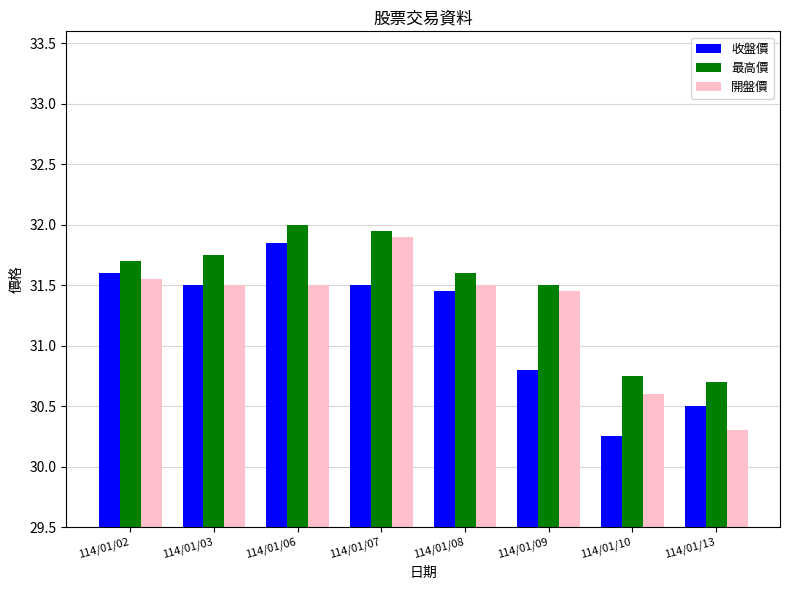

Is it true that 最高價 equals 19.3 at 114/01/10?

False